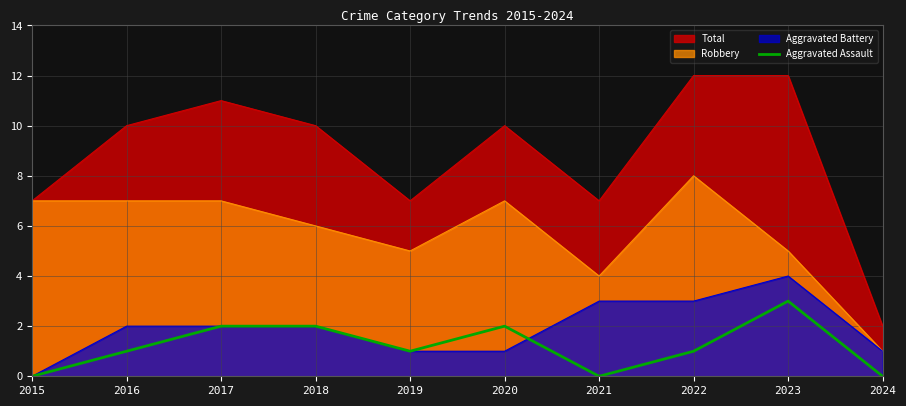

Which has a higher value, 2020 or 2016?

2020